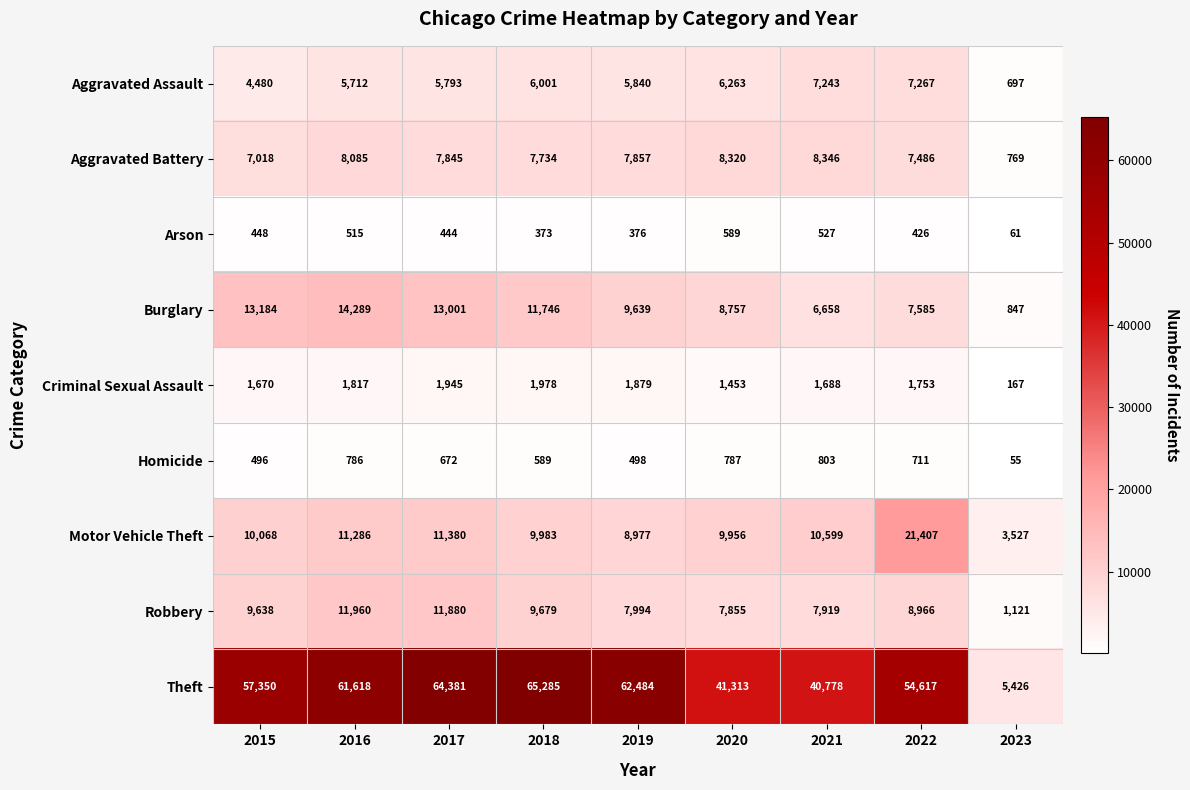

List the series in order of their peak value, lowest first.

Arson, Homicide, Criminal Sexual Assault, Aggravated Assault, Aggravated Battery, Robbery, Burglary, Motor Vehicle Theft, Theft